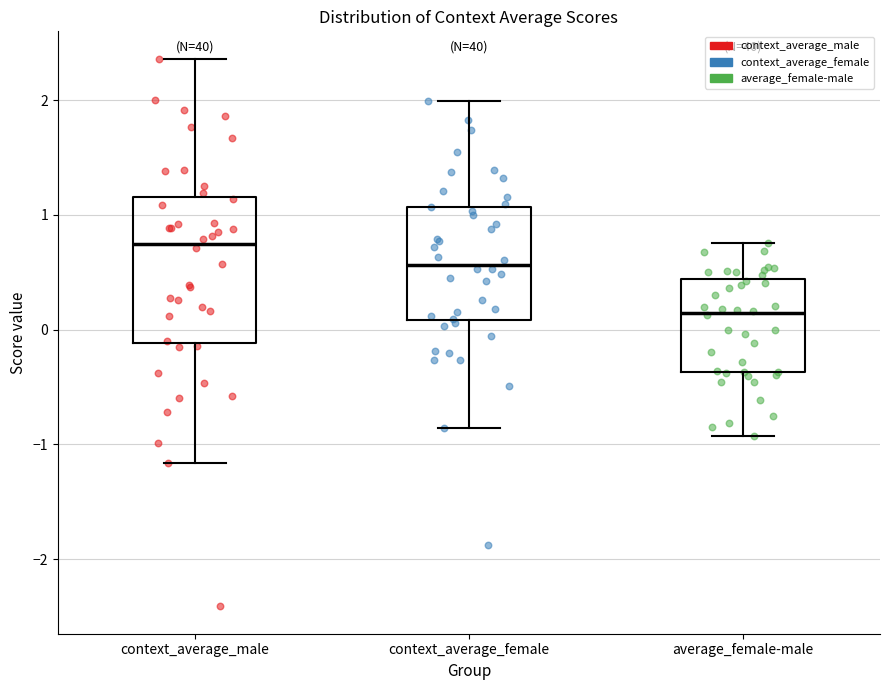

Comparing the boxes themselves (not the whiskers), which one is the tallest?

context_average_male